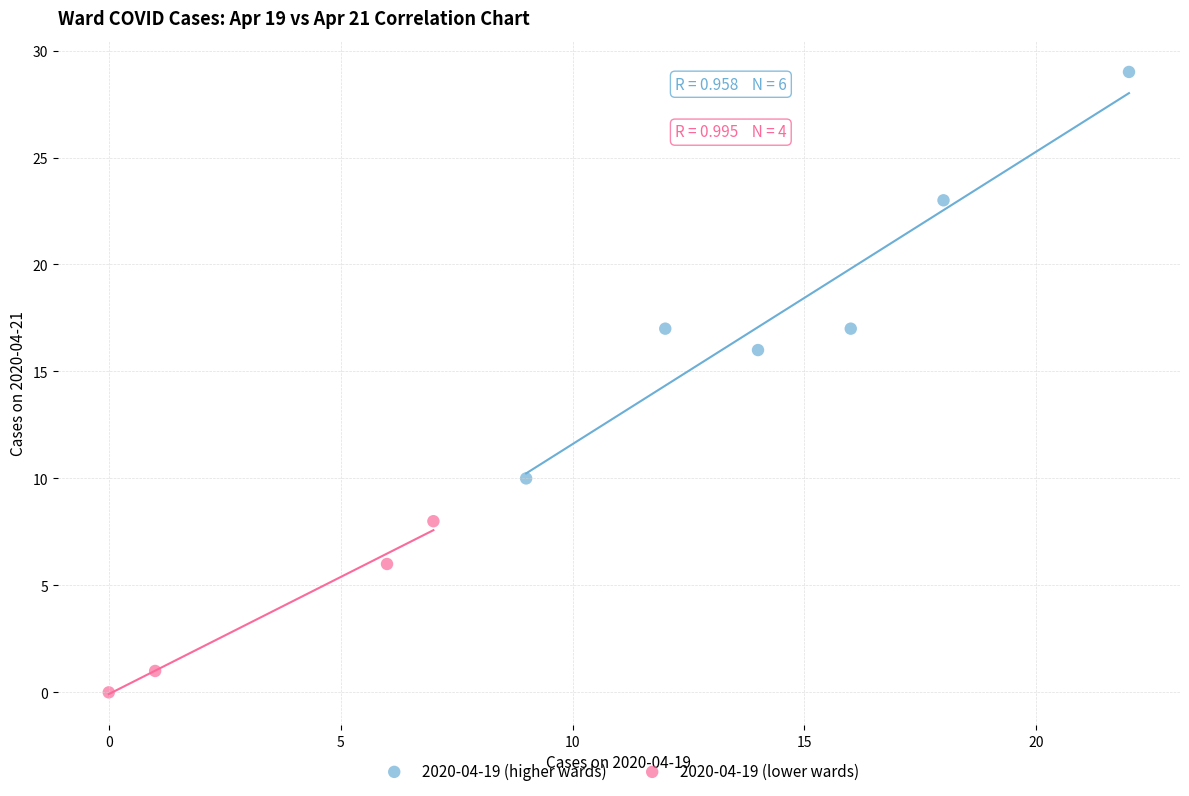

Which series contains the highest Y value?

2020-04-19 (higher wards)